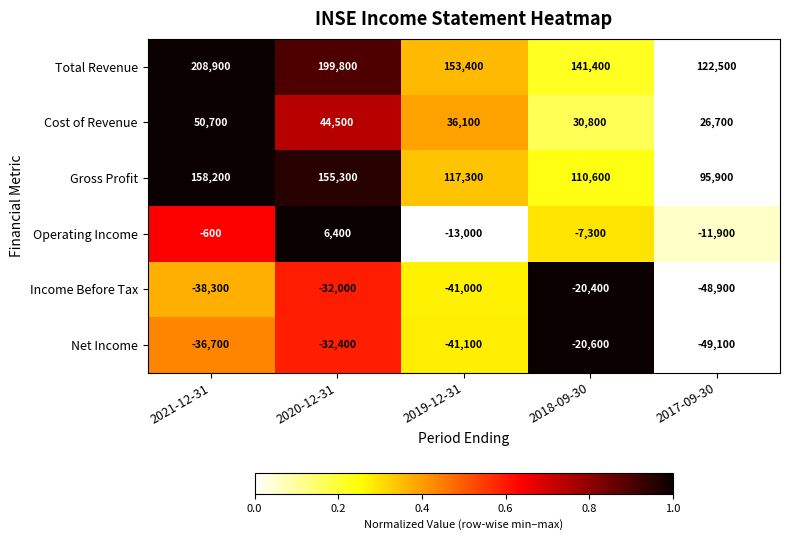

Read the Cost of Revenue value at 2017-09-30, to the nearest 10.

26700